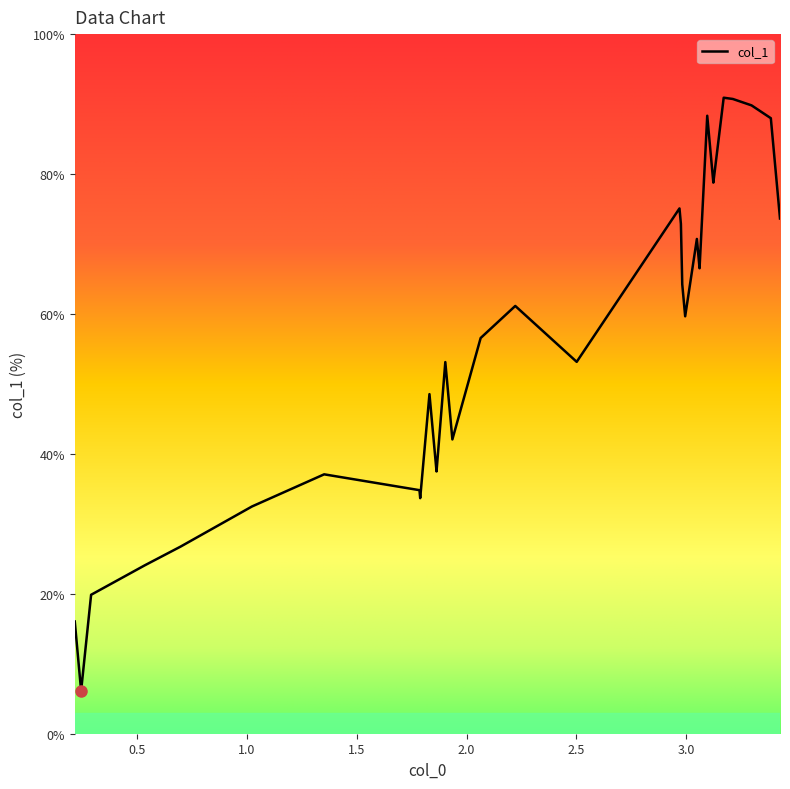

What is the difference between the maximum and minimum values?

84.8